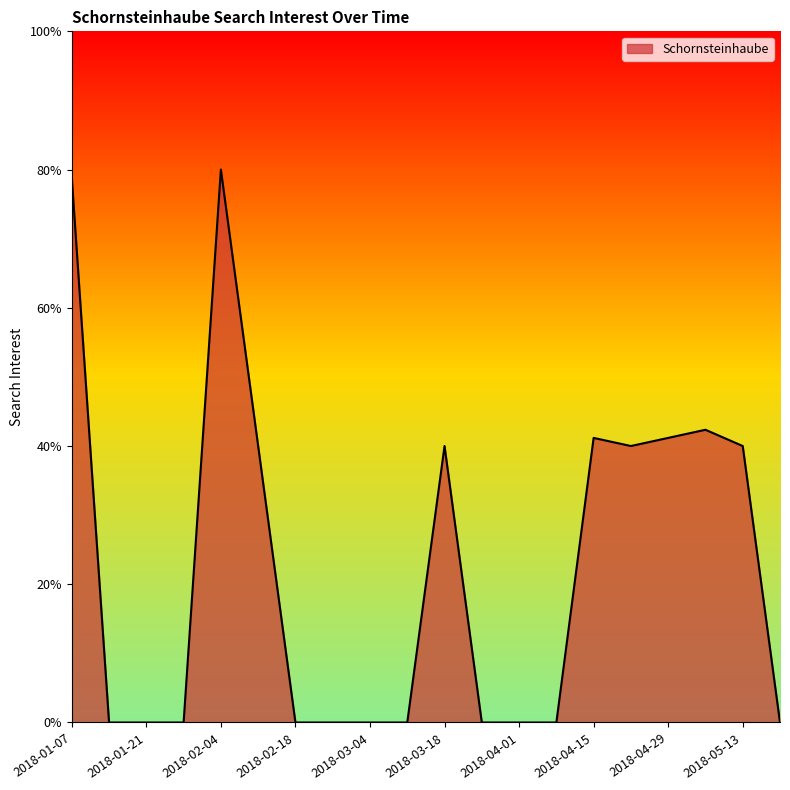

What is the difference between the maximum and minimum values?

80.0